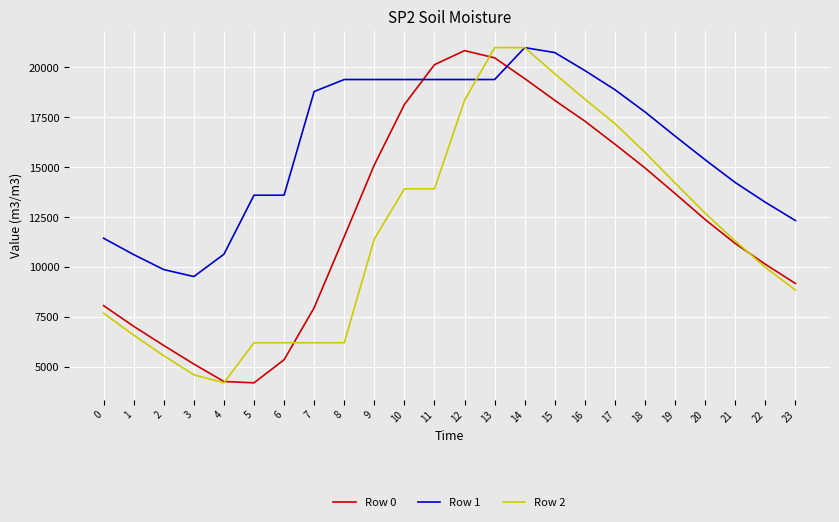

How many lines are shown in the chart?

3